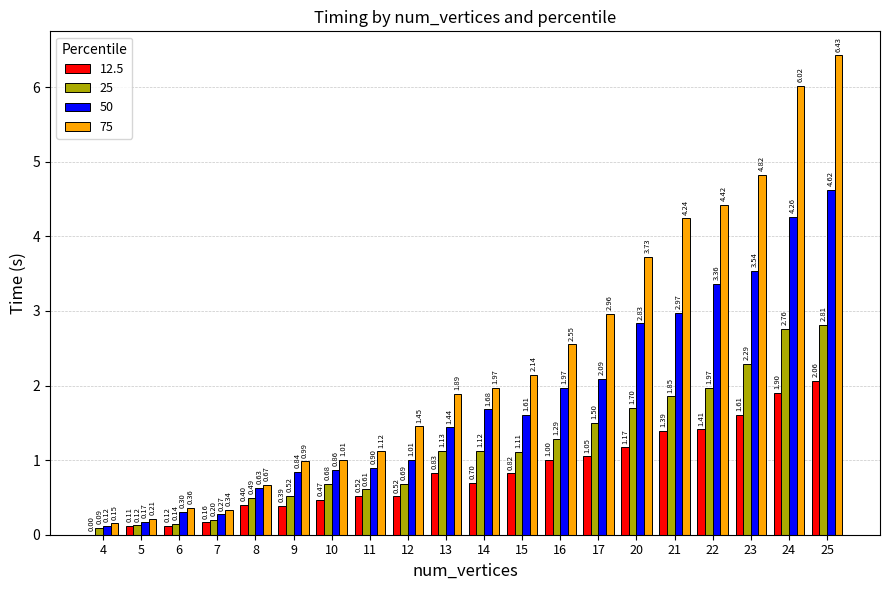

What are all the series names shown in the legend?

12.5, 25, 50, 75